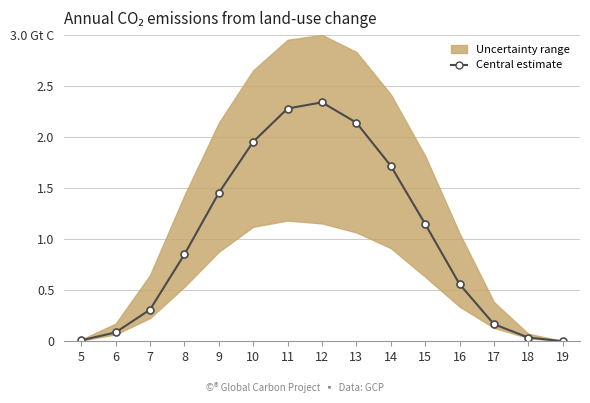

What is the sum of the values at 17 and 10?

2.1